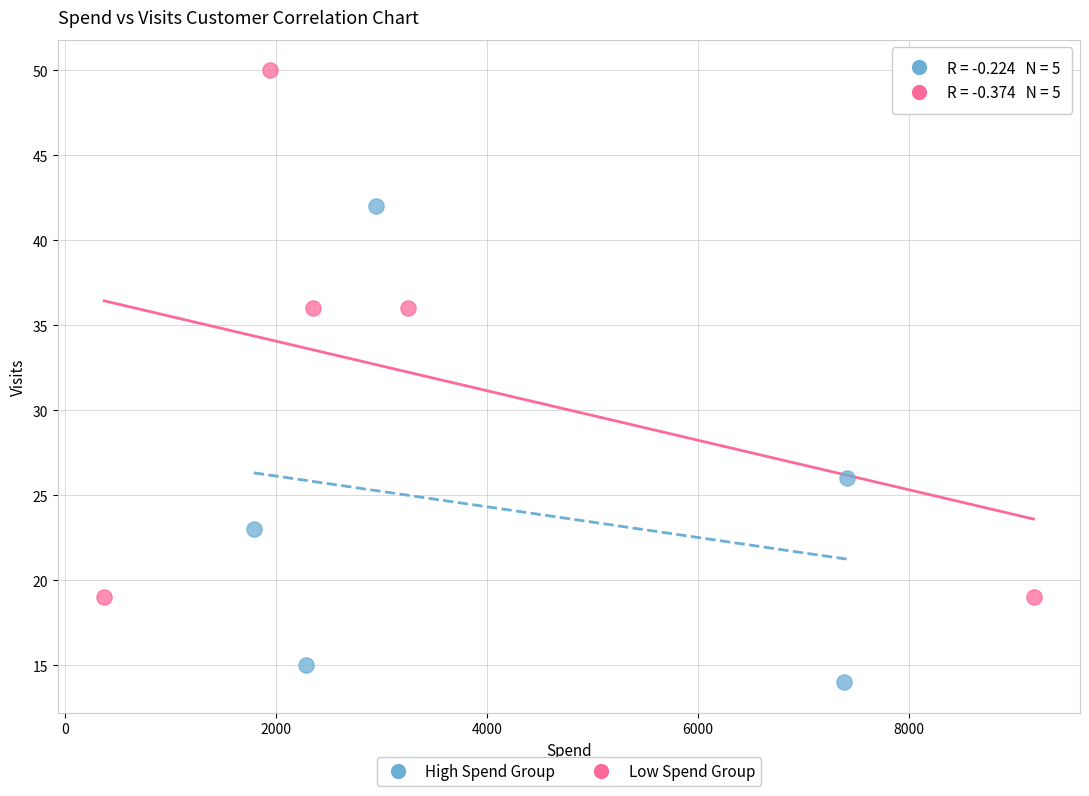

Which series reaches the maximum Y coordinate?

Low Spend Group